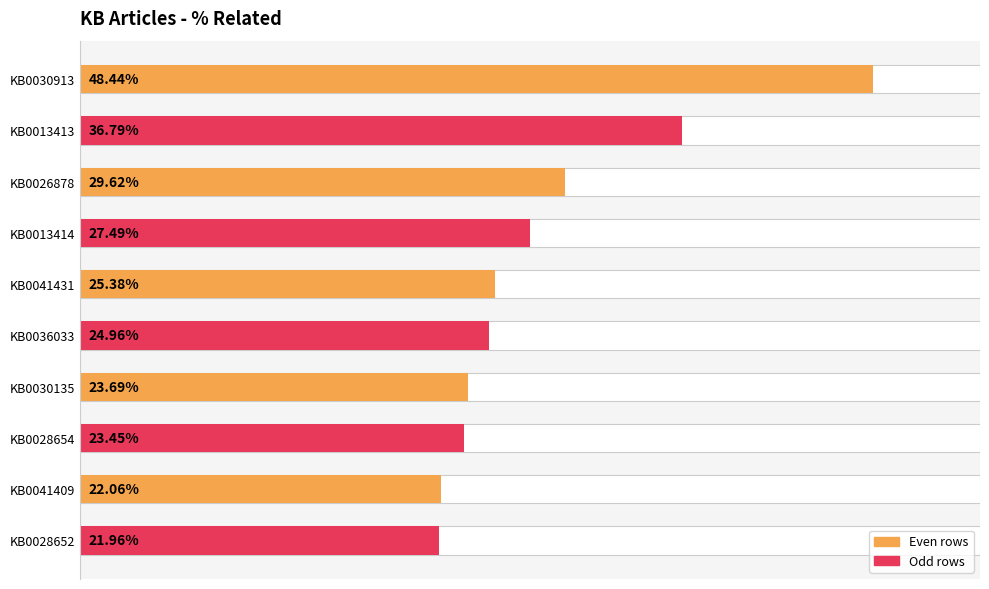

The value at KB0036033 is 0.1. True or false?

False